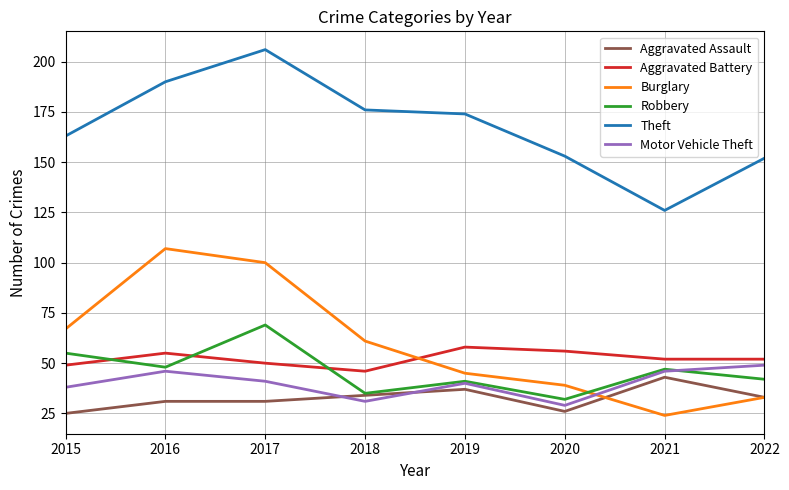

True or false: Theft and Motor Vehicle Theft cross at least once.

False